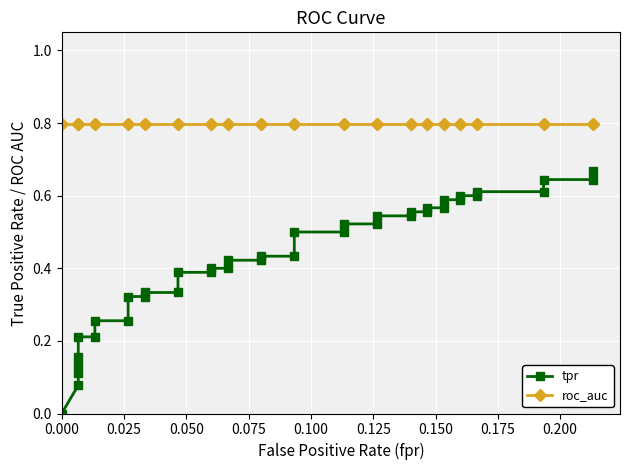

True or false: tpr and roc_auc intersect in this chart.

False